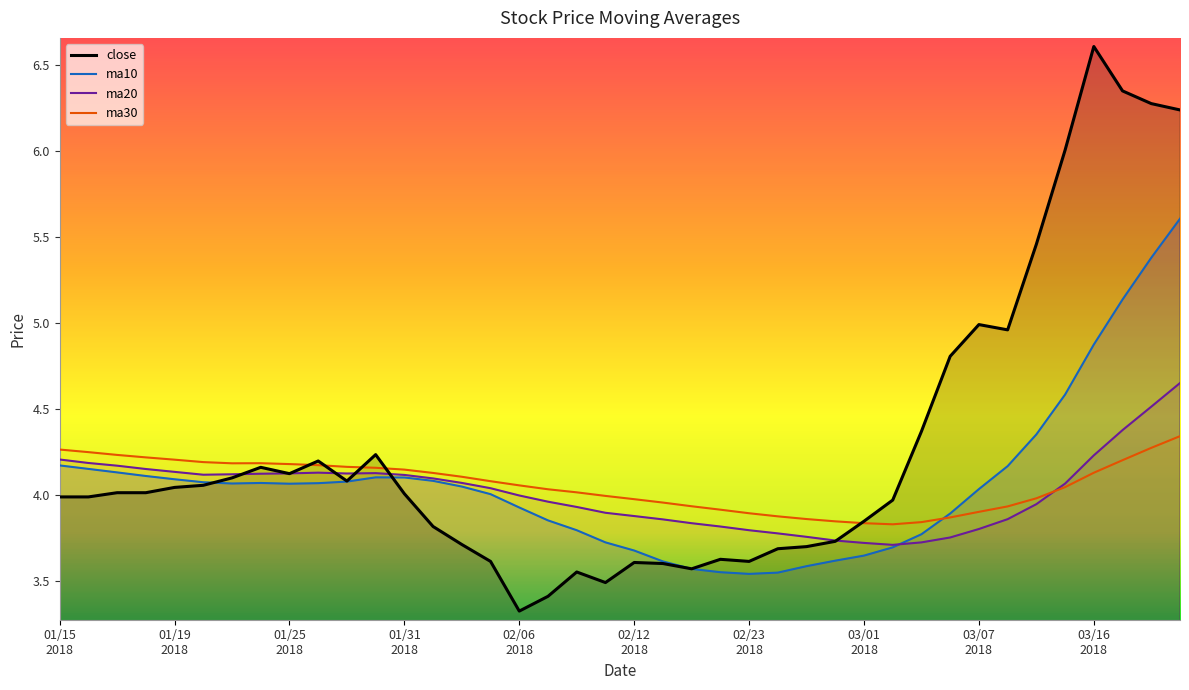

What is the total value across all series at 20180222?

11.3